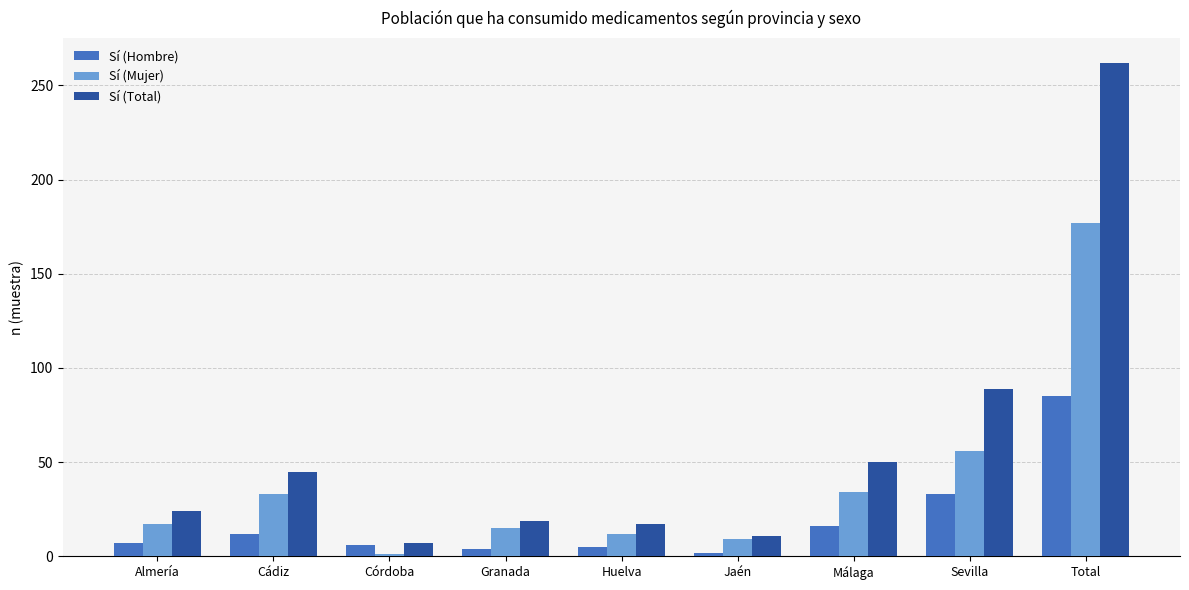

At which category is the sum across all series the highest?

Total